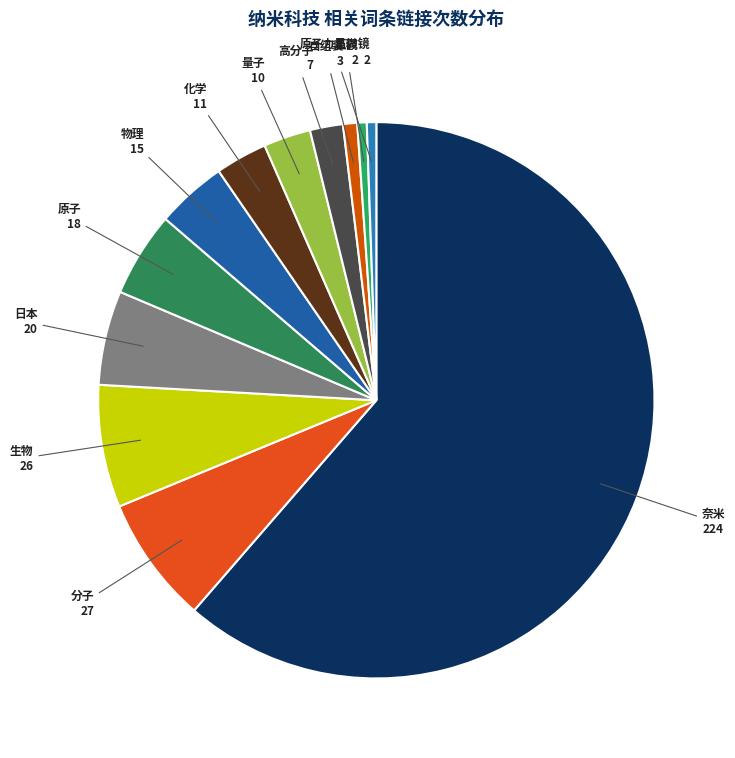

How many segments does this pie chart have?

12